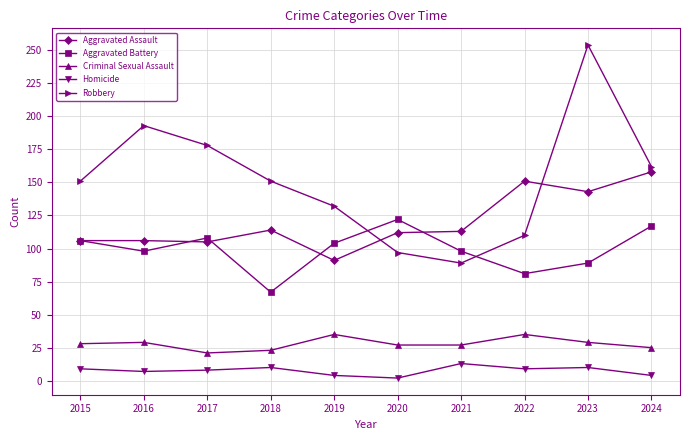

Is the value of Aggravated Assault at 2015 greater than the value of Homicide at 2019?

Yes